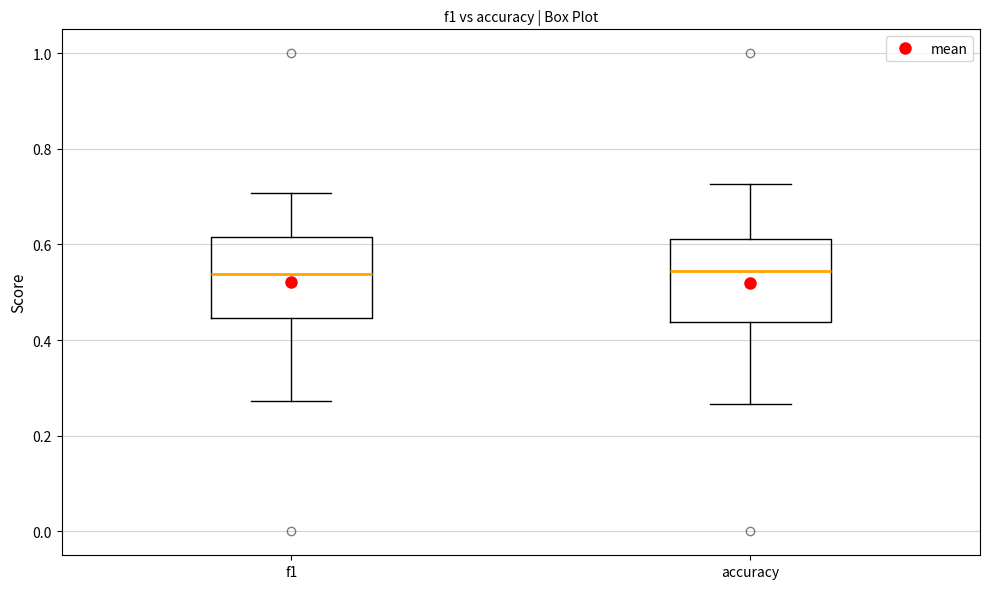

Reading left to right, read every box against the y-axis: the position of its median line, the range the box covers, and the ends of its whiskers. The values are not printed on the chart, so give them approximately, as read against the axis.

f1: median 0.54, box 0.44 to 0.62, whiskers 0.28 to 0.70
accuracy: median 0.54, box 0.44 to 0.62, whiskers 0.26 to 0.72